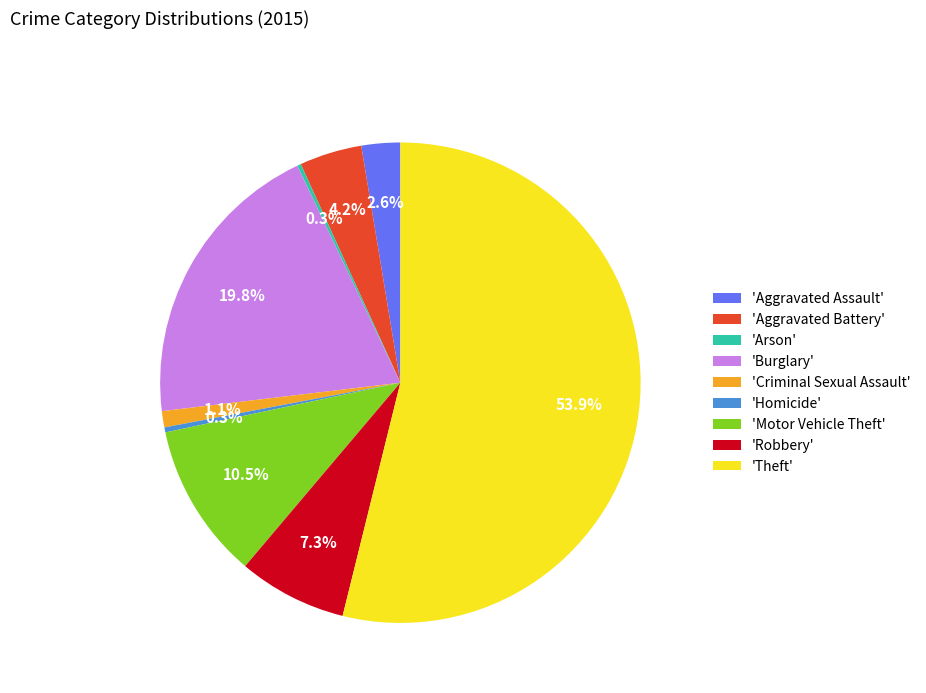

What is the majority slice?

'Theft'